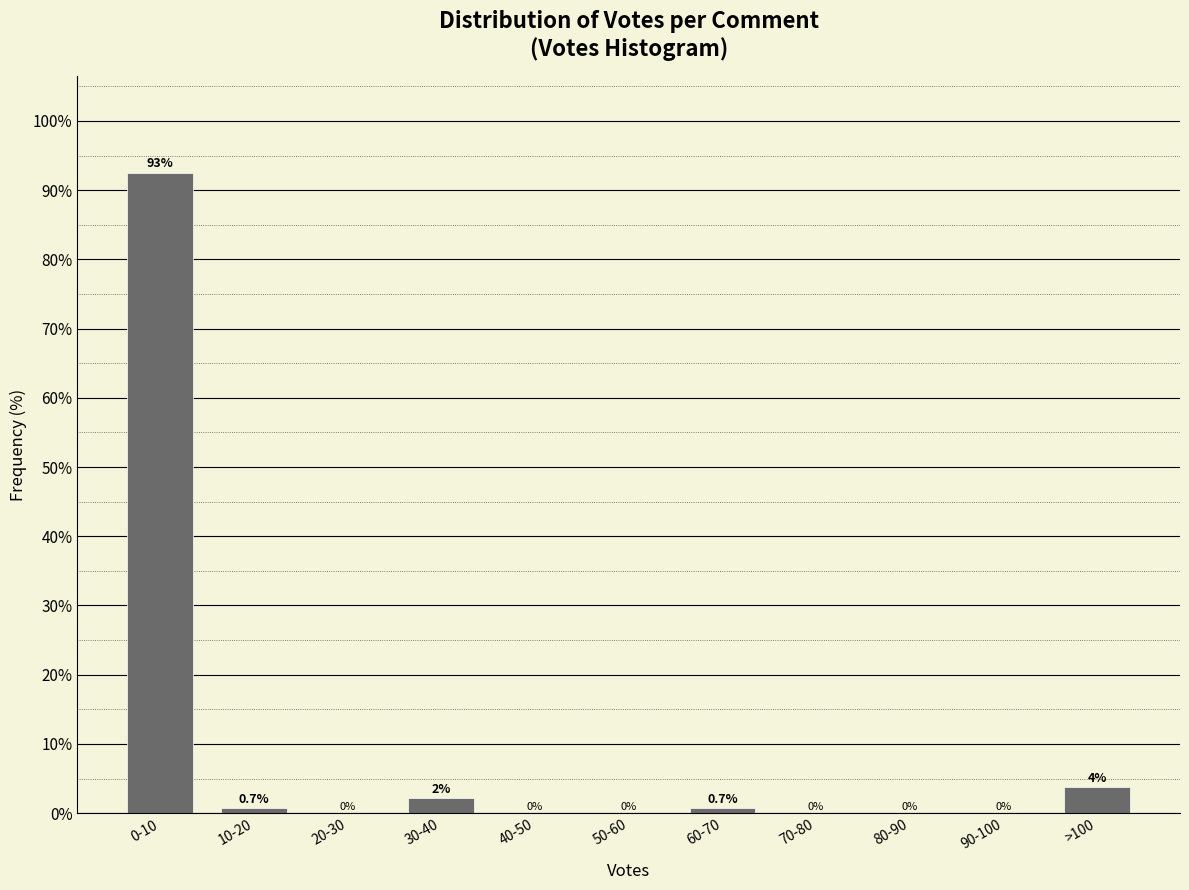

Where is the data nearest to the value 46?

>100